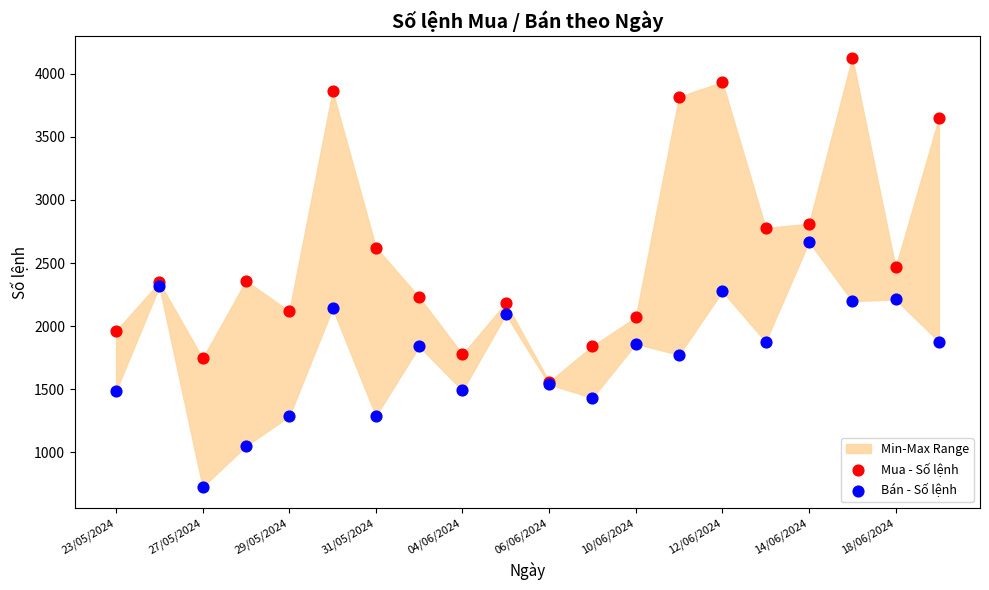

Which series contains the lowest Y value?

Bán - Số lệnh